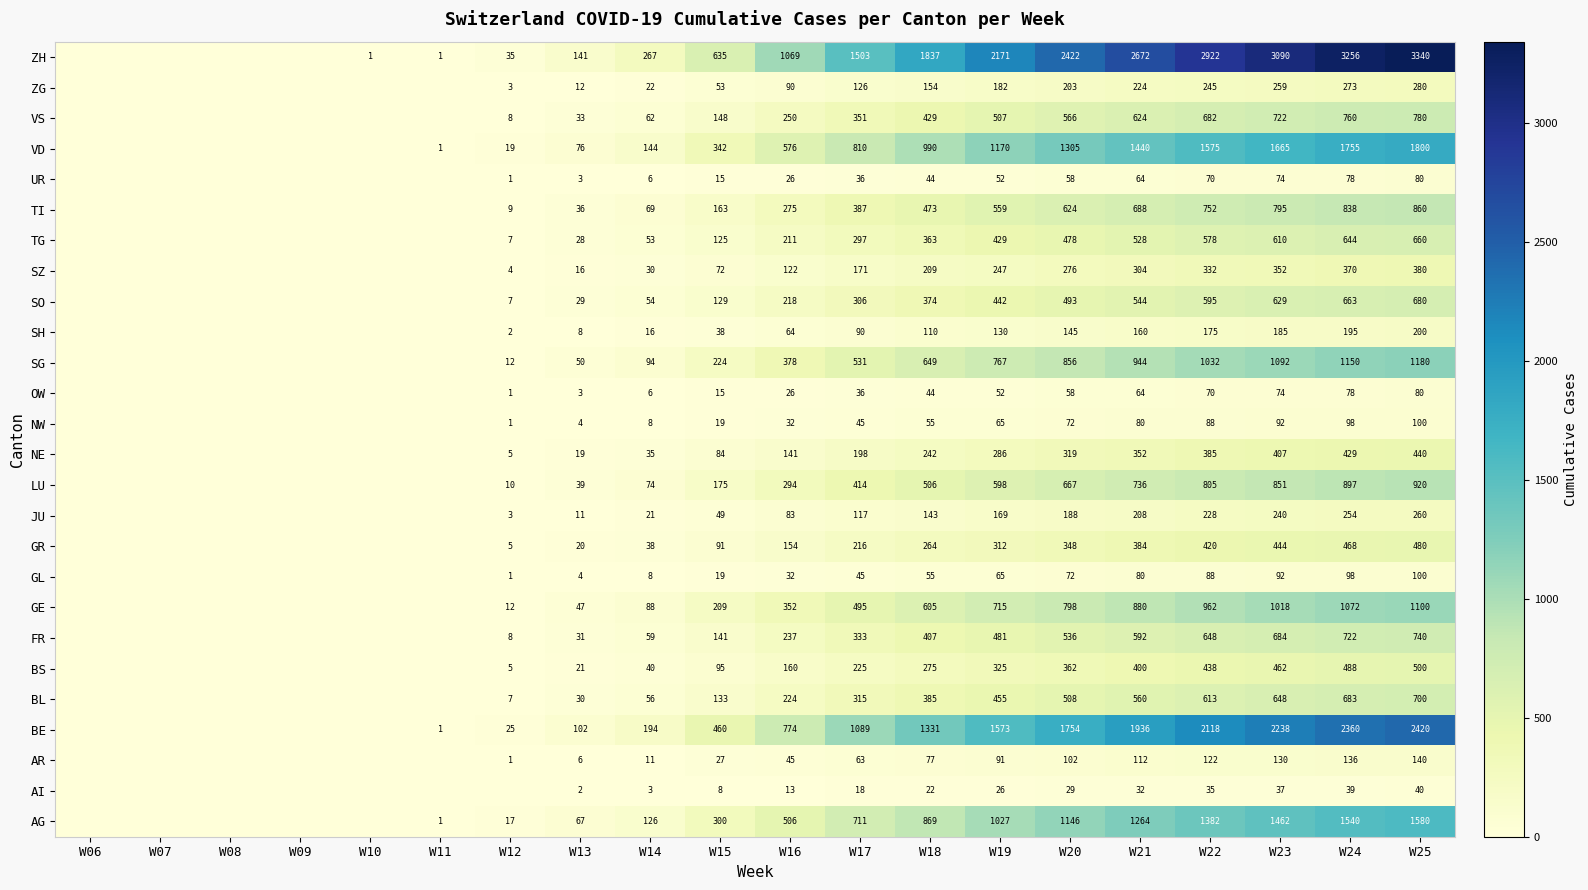

What is the difference between the highest and lowest values at W16?

1056